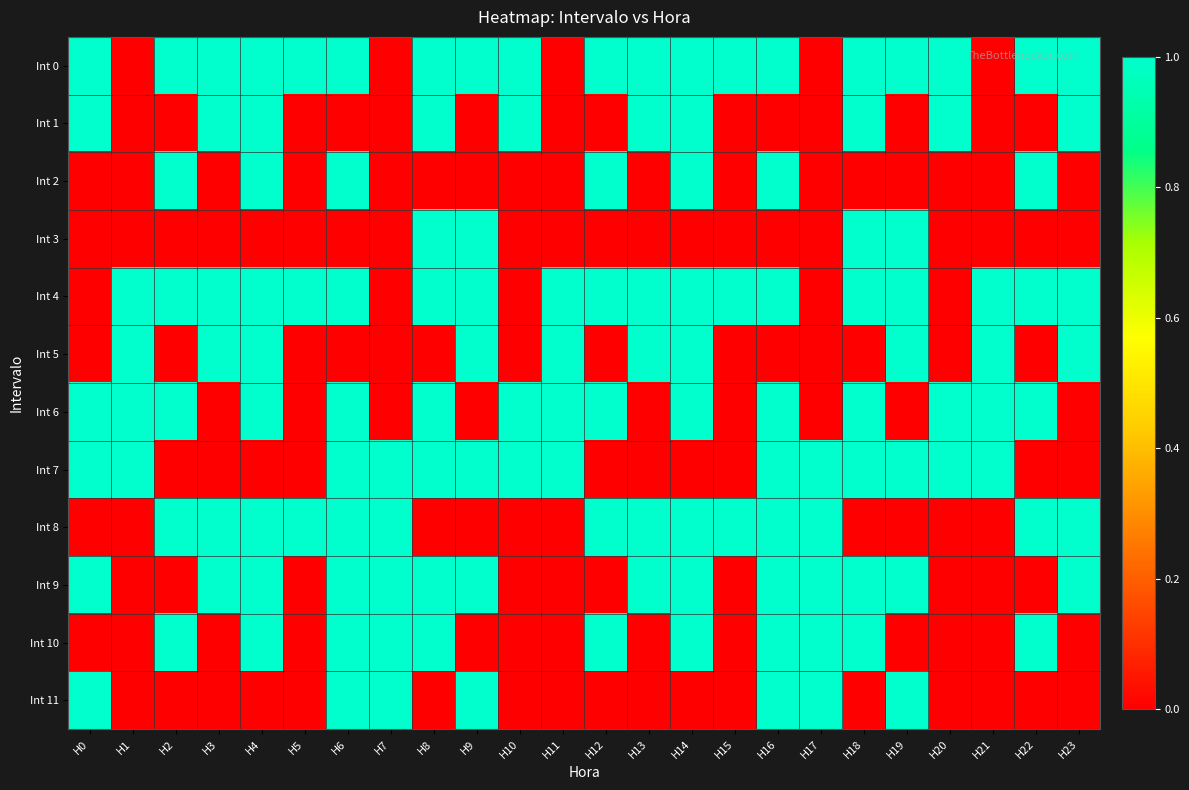

Reading left to right, what are all the values shown in this chart?

Int 0: H0=1	H1=0	H2=1	H3=1	H4=1	H5=1	H6=1	H7=0	H8=1	H9=1	H10=1	H11=0	H12=1	H13=1	H14=1	H15=1	H16=1	H17=0	H18=1	H19=1	H20=1	H21=0	H22=1	H23=1
Int 1: H0=1	H1=0	H2=0	H3=1	H4=1	H5=0	H6=0	H7=0	H8=1	H9=0	H10=1	H11=0	H12=0	H13=1	H14=1	H15=0	H16=0	H17=0	H18=1	H19=0	H20=1	H21=0	H22=0	H23=1
Int 2: H0=0	H1=0	H2=1	H3=0	H4=1	H5=0	H6=1	H7=0	H8=0	H9=0	H10=0	H11=0	H12=1	H13=0	H14=1	H15=0	H16=1	H17=0	H18=0	H19=0	H20=0	H21=0	H22=1	H23=0
Int 3: H0=0	H1=0	H2=0	H3=0	H4=0	H5=0	H6=0	H7=0	H8=1	H9=1	H10=0	H11=0	H12=0	H13=0	H14=0	H15=0	H16=0	H17=0	H18=1	H19=1	H20=0	H21=0	H22=0	H23=0
Int 4: H0=0	H1=1	H2=1	H3=1	H4=1	H5=1	H6=1	H7=0	H8=1	H9=1	H10=0	H11=1	H12=1	H13=1	H14=1	H15=1	H16=1	H17=0	H18=1	H19=1	H20=0	H21=1	H22=1	H23=1
Int 5: H0=0	H1=1	H2=0	H3=1	H4=1	H5=0	H6=0	H7=0	H8=0	H9=1	H10=0	H11=1	H12=0	H13=1	H14=1	H15=0	H16=0	H17=0	H18=0	H19=1	H20=0	H21=1	H22=0	H23=1
Int 6: H0=1	H1=1	H2=1	H3=0	H4=1	H5=0	H6=1	H7=0	H8=1	H9=0	H10=1	H11=1	H12=1	H13=0	H14=1	H15=0	H16=1	H17=0	H18=1	H19=0	H20=1	H21=1	H22=1	H23=0
Int 7: H0=1	H1=1	H2=0	H3=0	H4=0	H5=0	H6=1	H7=1	H8=1	H9=1	H10=1	H11=1	H12=0	H13=0	H14=0	H15=0	H16=1	H17=1	H18=1	H19=1	H20=1	H21=1	H22=0	H23=0
Int 8: H0=0	H1=0	H2=1	H3=1	H4=1	H5=1	H6=1	H7=1	H8=0	H9=0	H10=0	H11=0	H12=1	H13=1	H14=1	H15=1	H16=1	H17=1	H18=0	H19=0	H20=0	H21=0	H22=1	H23=1
Int 9: H0=1	H1=0	H2=0	H3=1	H4=1	H5=0	H6=1	H7=1	H8=1	H9=1	H10=0	H11=0	H12=0	H13=1	H14=1	H15=0	H16=1	H17=1	H18=1	H19=1	H20=0	H21=0	H22=0	H23=1
Int 10: H0=0	H1=0	H2=1	H3=0	H4=1	H5=0	H6=1	H7=1	H8=1	H9=0	H10=0	H11=0	H12=1	H13=0	H14=1	H15=0	H16=1	H17=1	H18=1	H19=0	H20=0	H21=0	H22=1	H23=0
Int 11: H0=1	H1=0	H2=0	H3=0	H4=0	H5=0	H6=1	H7=1	H8=0	H9=1	H10=0	H11=0	H12=0	H13=0	H14=0	H15=0	H16=1	H17=1	H18=0	H19=1	H20=0	H21=0	H22=0	H23=0